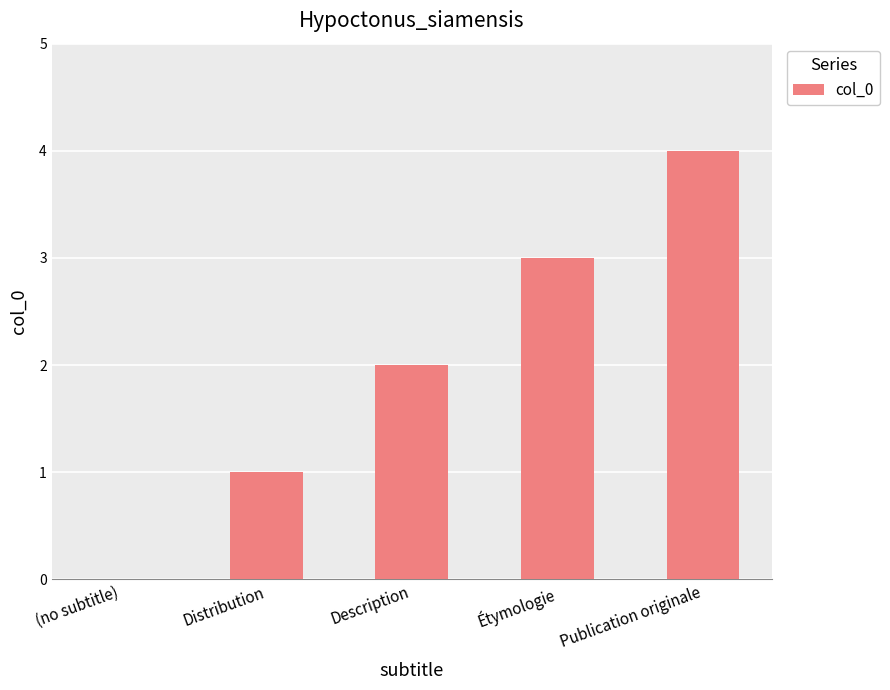

Which has a higher value, Publication originale or Étymologie?

Publication originale